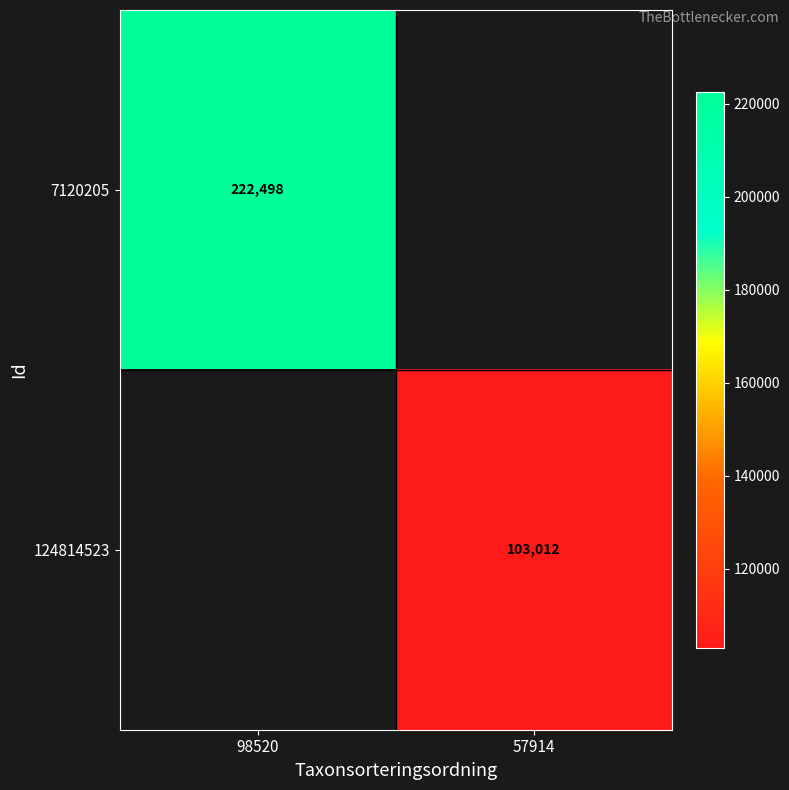

True or false: 7120205 has a value of 372294 at 98520.

False